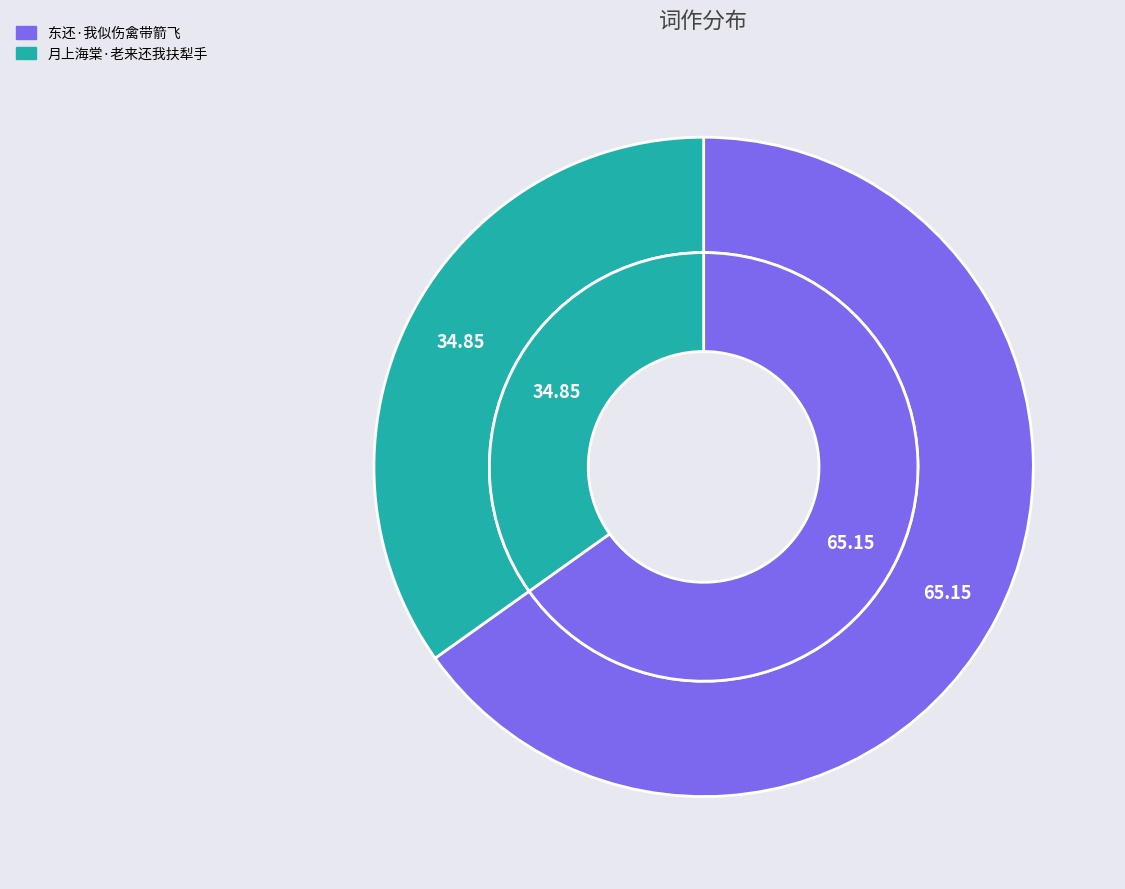

Which slice is the smallest?

月上海棠·老来还我扶犁手